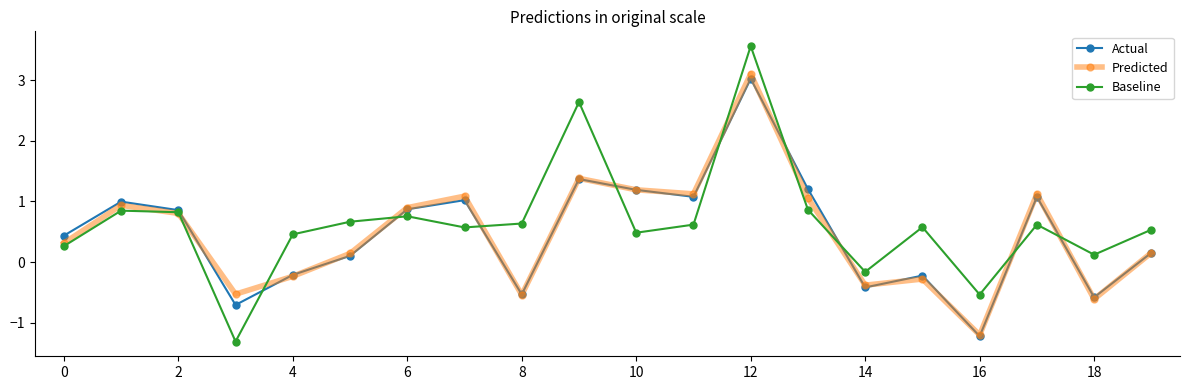

What is the value of the Baseline point at the 20th from the left?

0.5